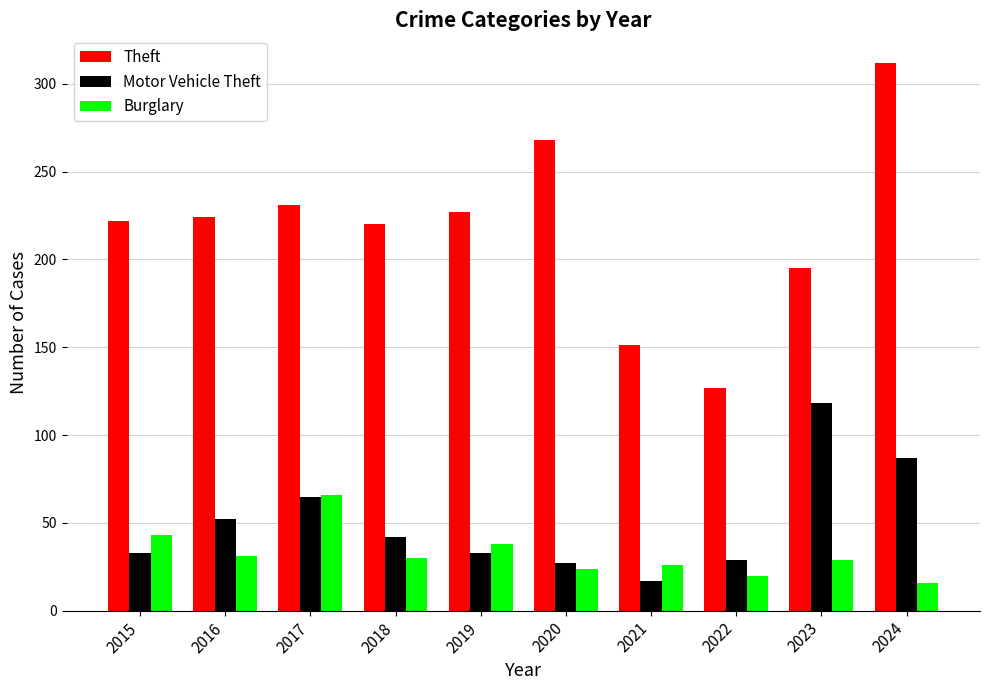

How many values in the Motor Vehicle Theft series are below 42?

5